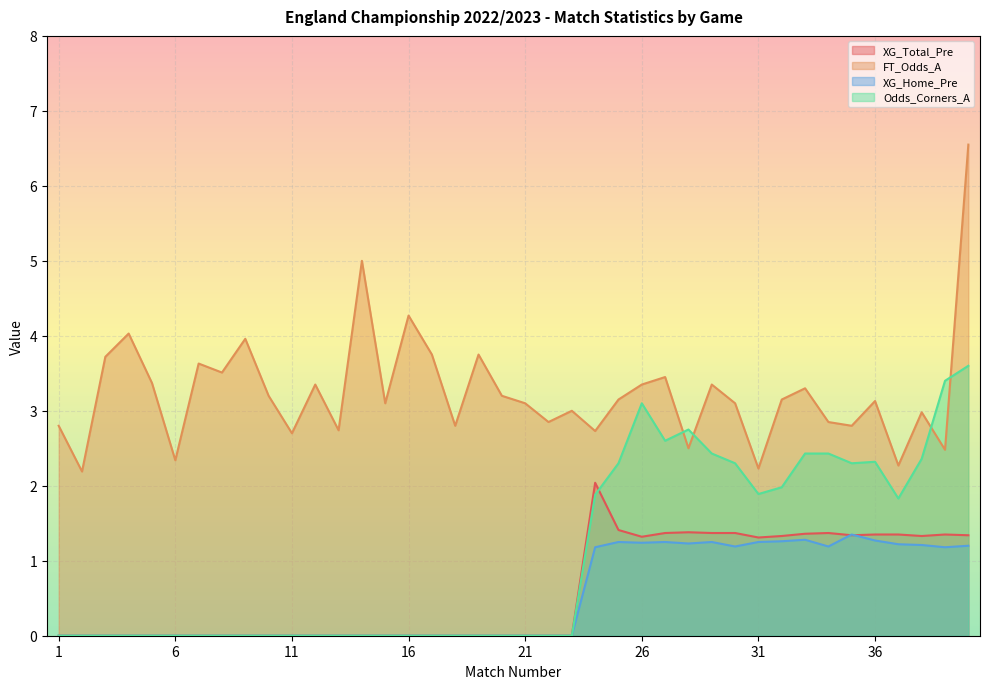

List the labels in order of XG_Home_Pre value, smallest first.

1, 2, 3, 4, 5, 6, 7, 8, 9, 10, 11, 12, 13, 14, 15, 16, 17, 18, 19, 20, 21, 22, 23, 24, 39, 30, 34, 40, 38, 37, 28, 26, 25, 27, 29, 31, 32, 36, 33, 35